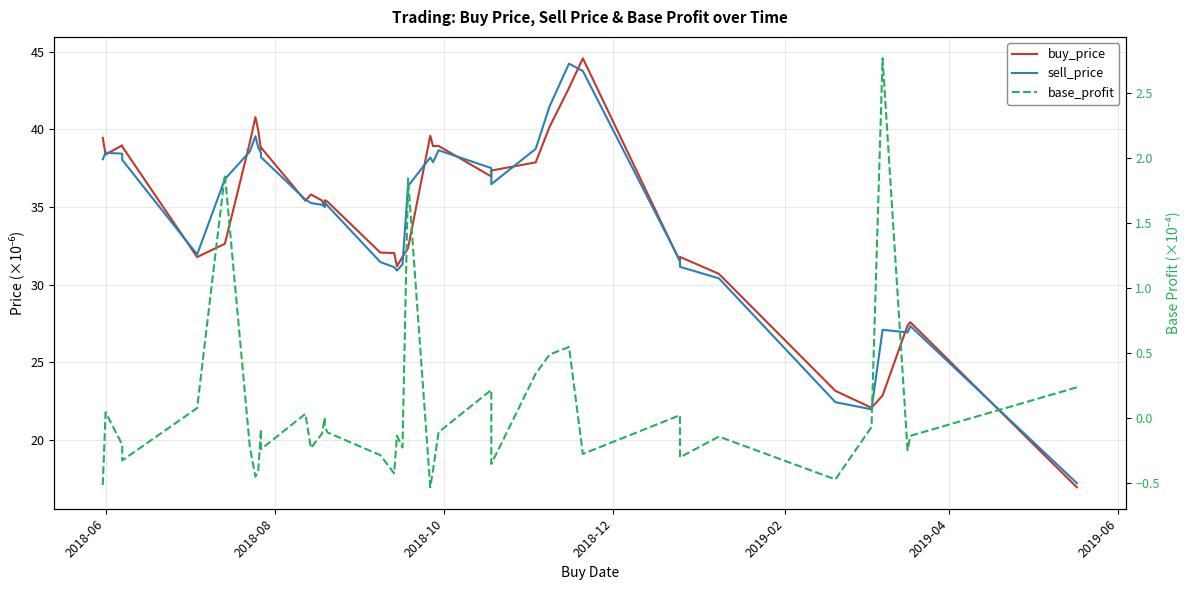

Is it true that buy_price equals 10.6 at 2018-12?

False